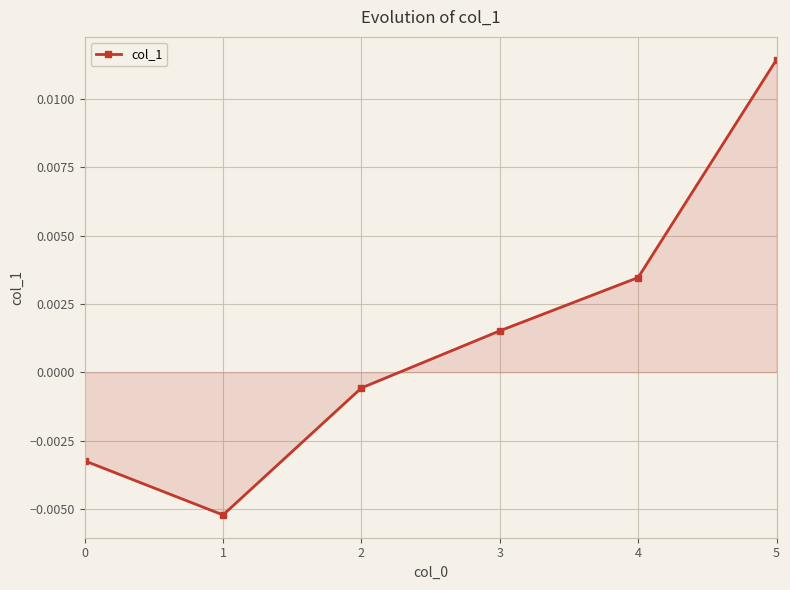

How many lines are shown in the chart?

1